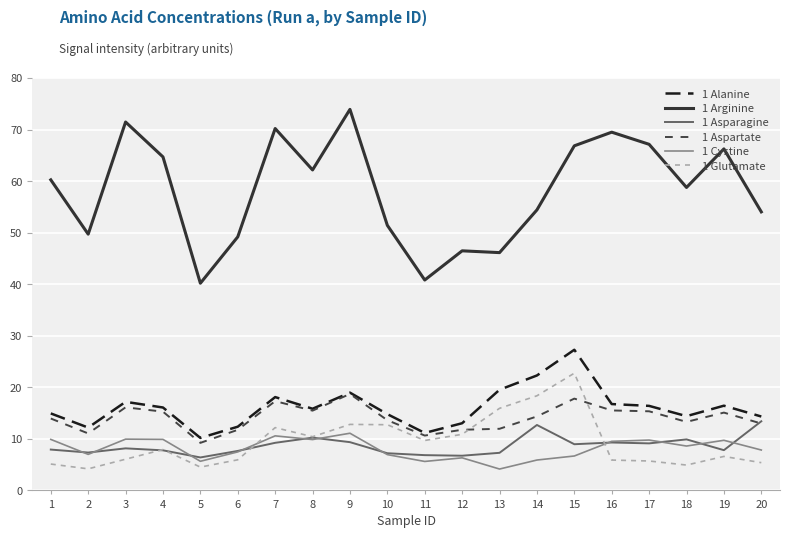

Which series has the widest spread of values?

1 Arginine